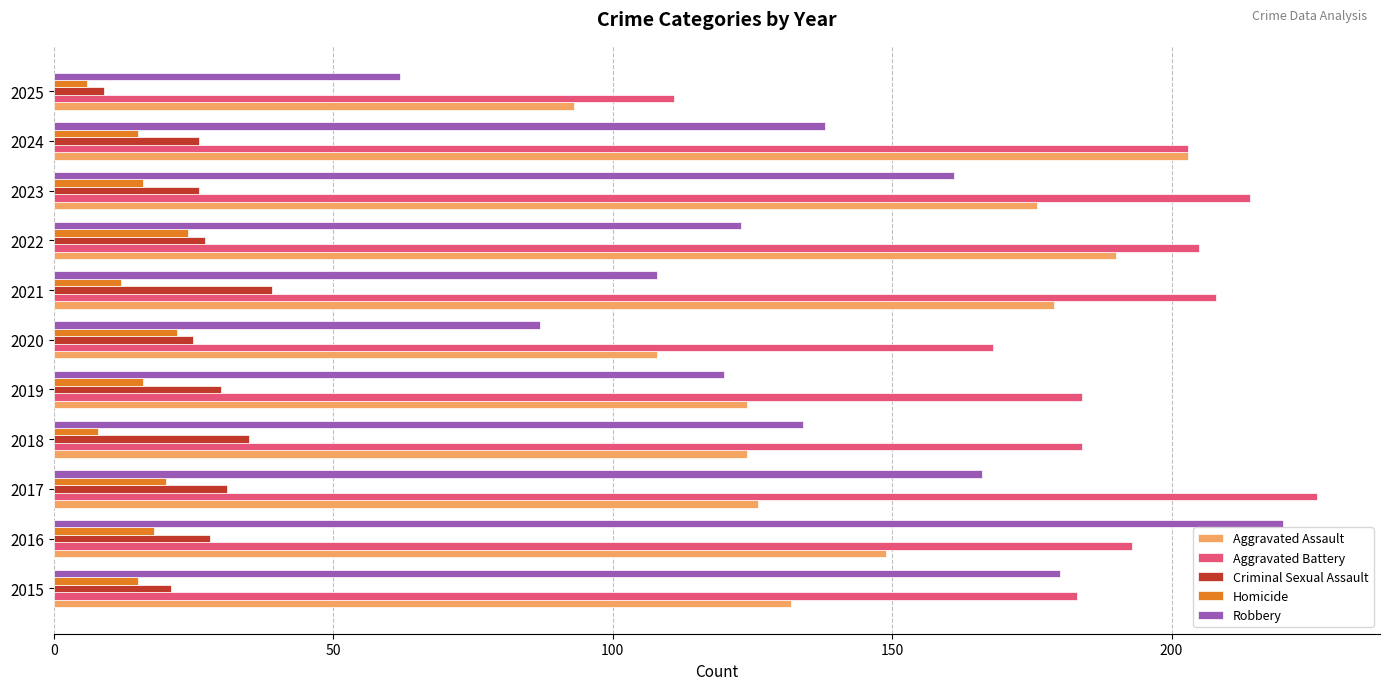

The value of Homicide at 2017 is 20. True or false?

True